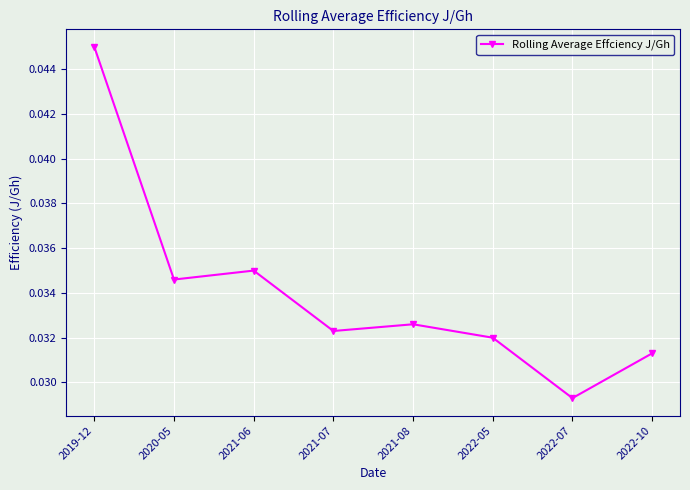

What is the label of the 3rd point from the right?

2022-05